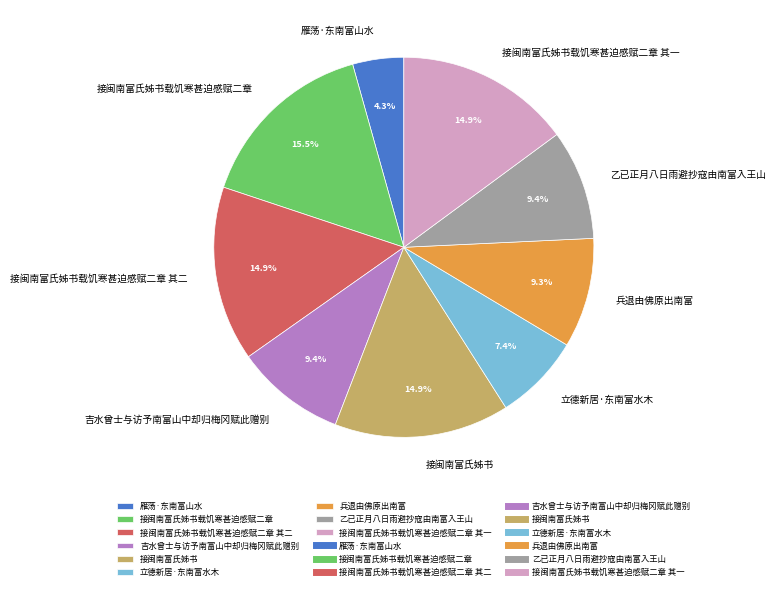

Is it true that 立德新居·东南富水木 is 1% of the pie?

False